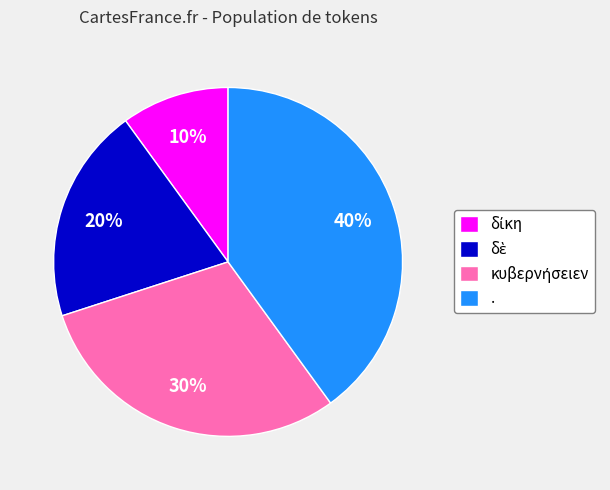

Count the number of slices in the pie.

4